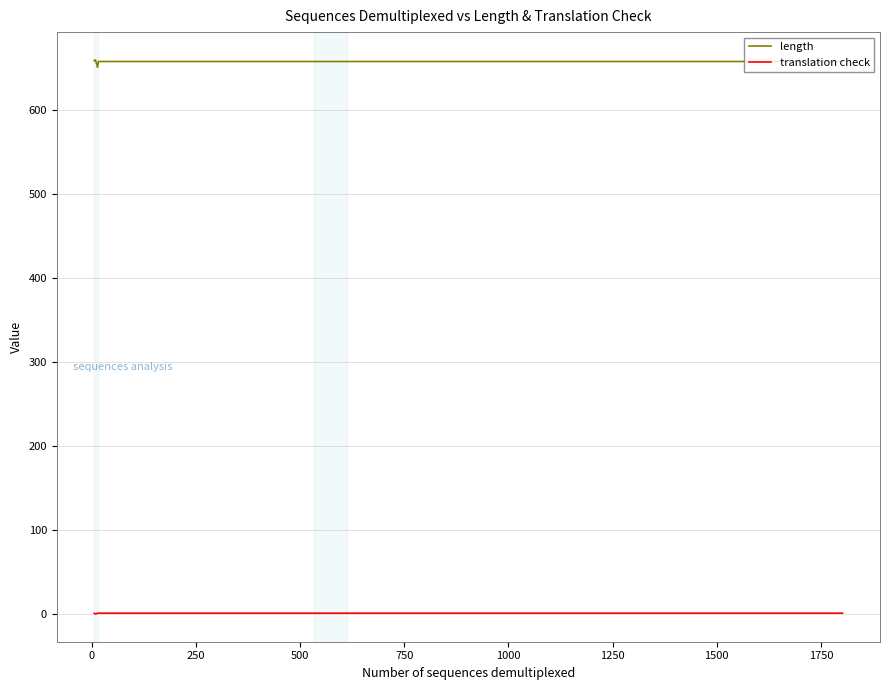

True or false: length and translation check cross at least once.

False